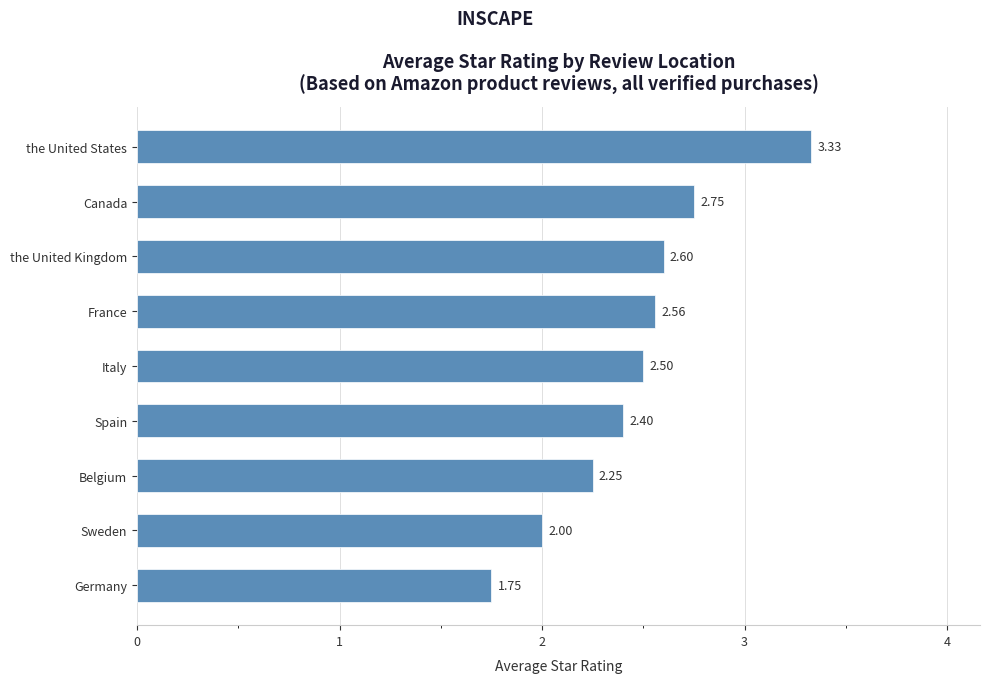

What is the ratio of the value at Germany to the value at Italy?

0.7